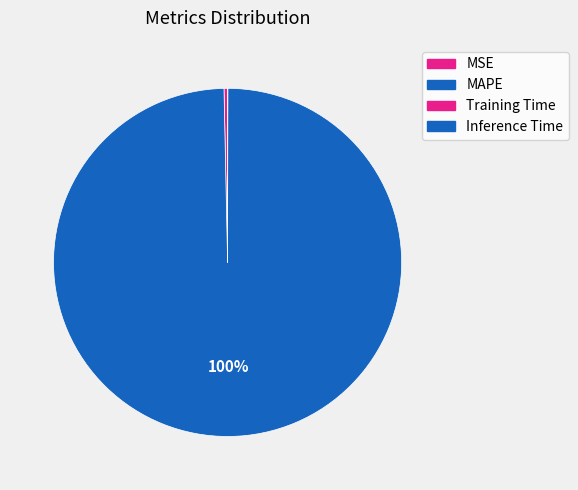

To the nearest percent, what is the difference between the largest and smallest slice percentages?

100%